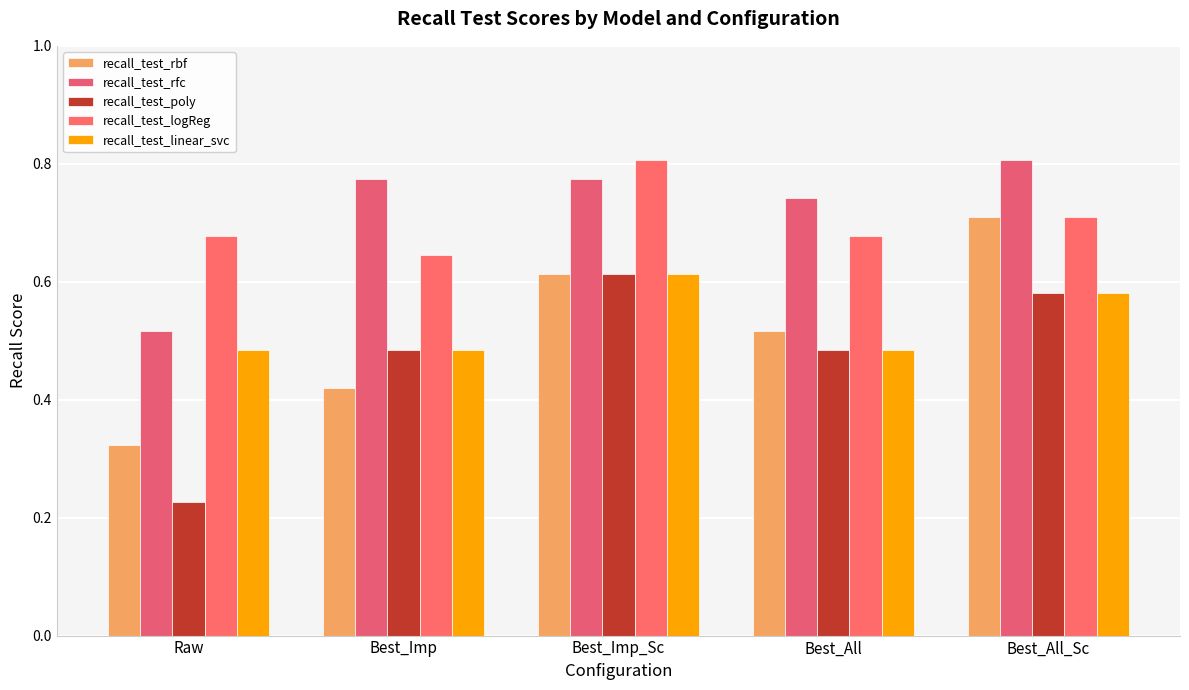

Reading right to left, what are all the values shown in this chart?

recall_test_rbf: Best_All_Sc=0.7	Best_All=0.5	Best_Imp_Sc=0.6	Best_Imp=0.4	Raw=0.3
recall_test_rfc: Best_All_Sc=0.8	Best_All=0.7	Best_Imp_Sc=0.8	Best_Imp=0.8	Raw=0.5
recall_test_poly: Best_All_Sc=0.6	Best_All=0.5	Best_Imp_Sc=0.6	Best_Imp=0.5	Raw=0.2
recall_test_logReg: Best_All_Sc=0.7	Best_All=0.7	Best_Imp_Sc=0.8	Best_Imp=0.6	Raw=0.7
recall_test_linear_svc: Best_All_Sc=0.6	Best_All=0.5	Best_Imp_Sc=0.6	Best_Imp=0.5	Raw=0.5